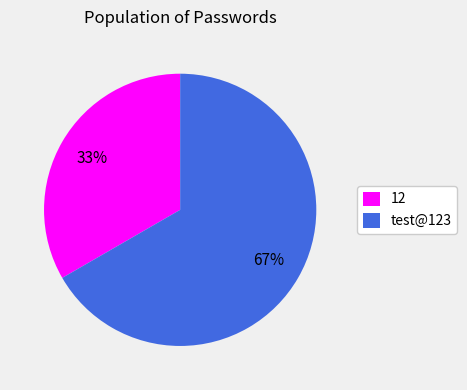

To the nearest percent, what percentage of the pie is test@123?

67%